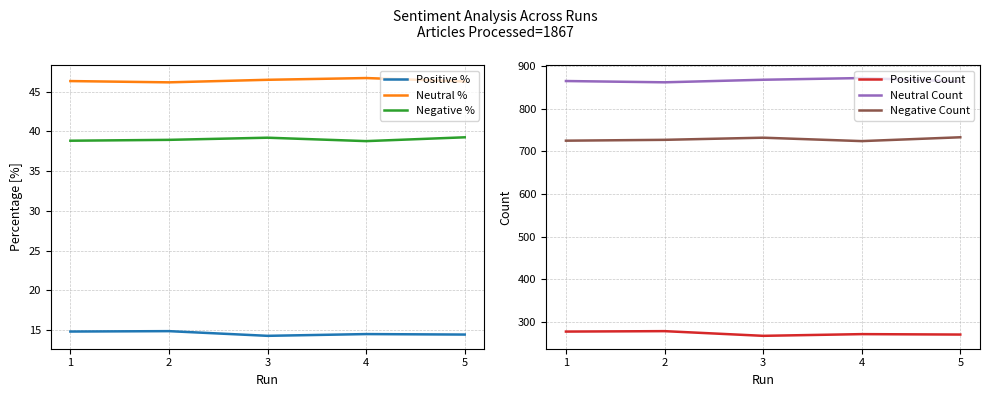

What is the difference between the highest and lowest values at 3?

853.7